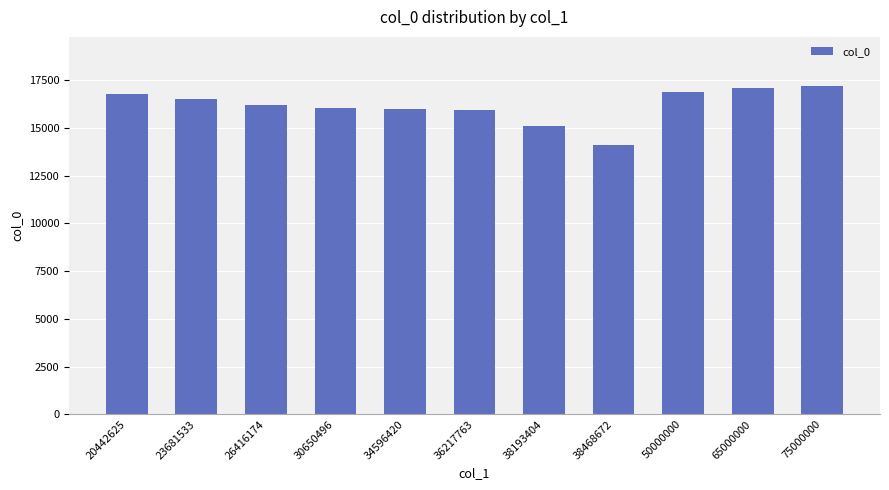

Does the chart contain any negative values?

No